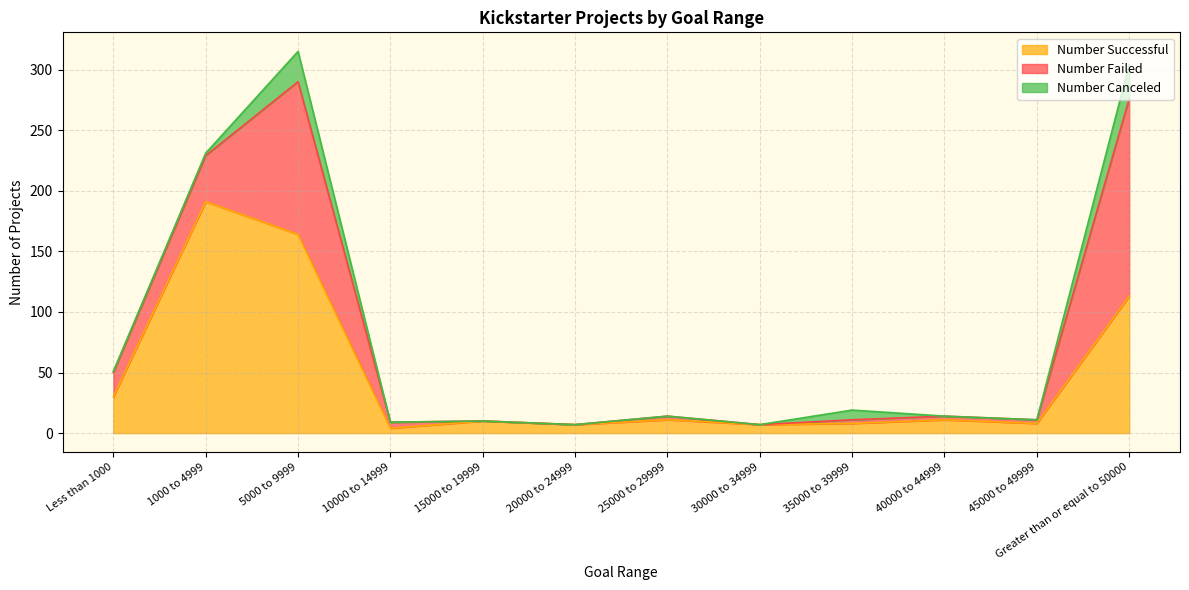

What is the sum of the Number Successful values at 10000 to 14999 and 25000 to 29999?

15